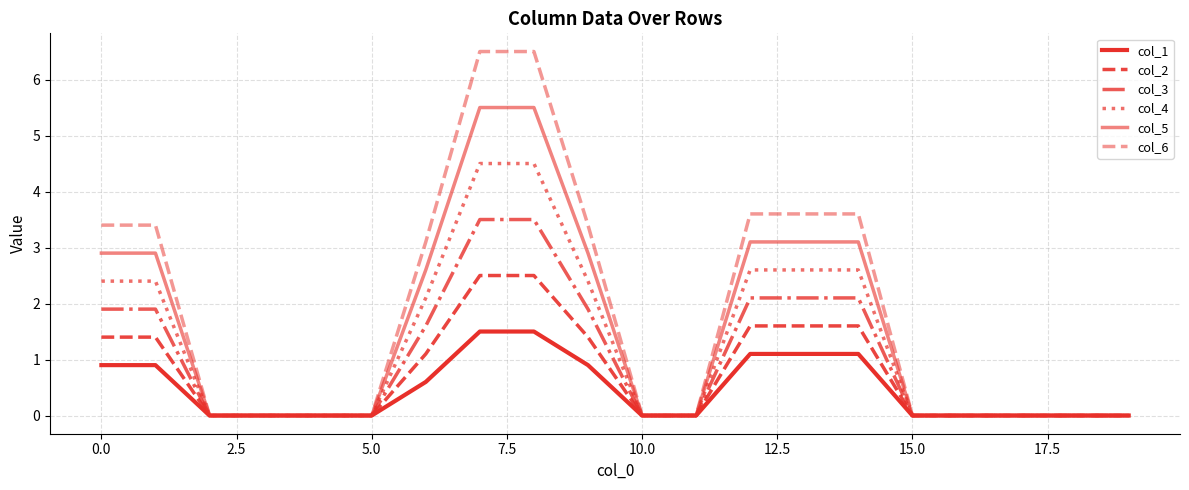

Reading left to right, transcribe all the data shown in this chart.

col_1: 0.9	0.9	0.0	0.0	0.0	0.0	0.6	1.5	1.5	0.9	0.0	0.0	1.1	1.1	1.1	0.0	0.0	0.0	0.0	0.0
col_2: 1.4	1.4	0.0	0.0	0.0	0.0	1.1	2.5	2.5	1.4	0.0	0.0	1.6	1.6	1.6	0.0	0.0	0.0	0.0	0.0
col_3: 1.9	1.9	0.0	0.0	0.0	0.0	1.6	3.5	3.5	1.9	0.0	0.0	2.1	2.1	2.1	0.0	0.0	0.0	0.0	0.0
col_4: 2.4	2.4	0.0	0.0	0.0	0.0	2.1	4.5	4.5	2.4	0.0	0.0	2.6	2.6	2.6	0.0	0.0	0.0	0.0	0.0
col_5: 2.9	2.9	0.0	0.0	0.0	0.0	2.6	5.5	5.5	2.9	0.0	0.0	3.1	3.1	3.1	0.0	0.0	0.0	0.0	0.0
col_6: 3.4	3.4	0.0	0.0	0.0	0.0	3.1	6.5	6.5	3.4	0.0	0.0	3.6	3.6	3.6	0.0	0.0	0.0	0.0	0.0